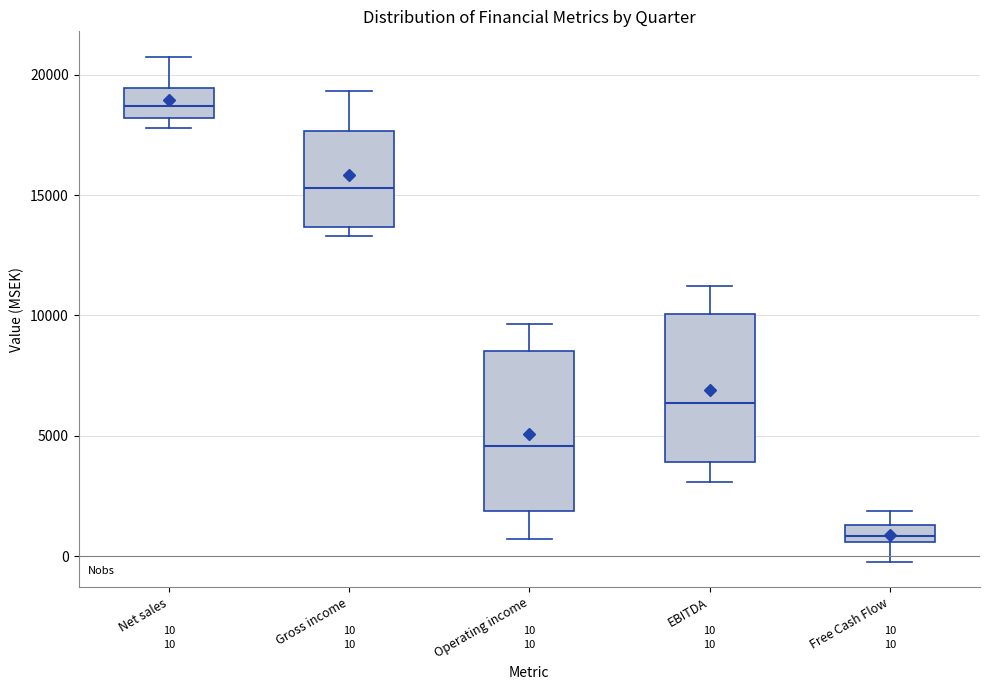

Which box is the tallest, from its lower edge to its upper edge?

Operating income